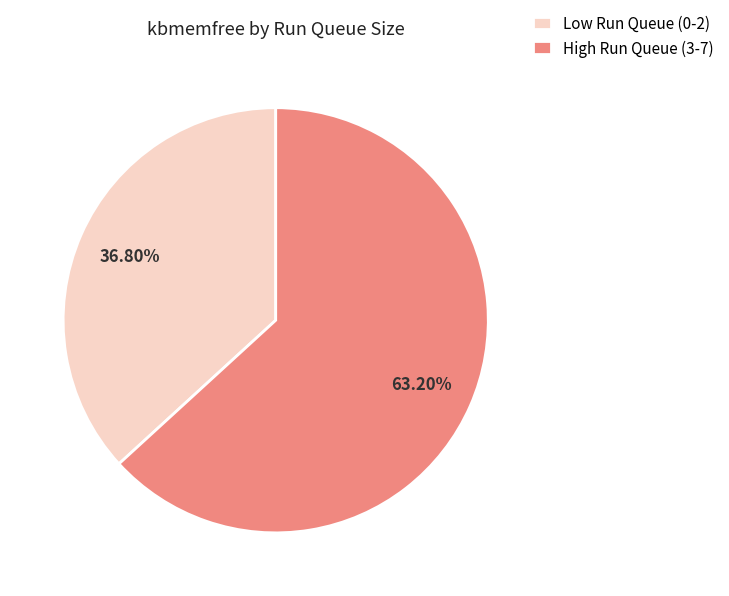

Count the number of slices in the pie.

2